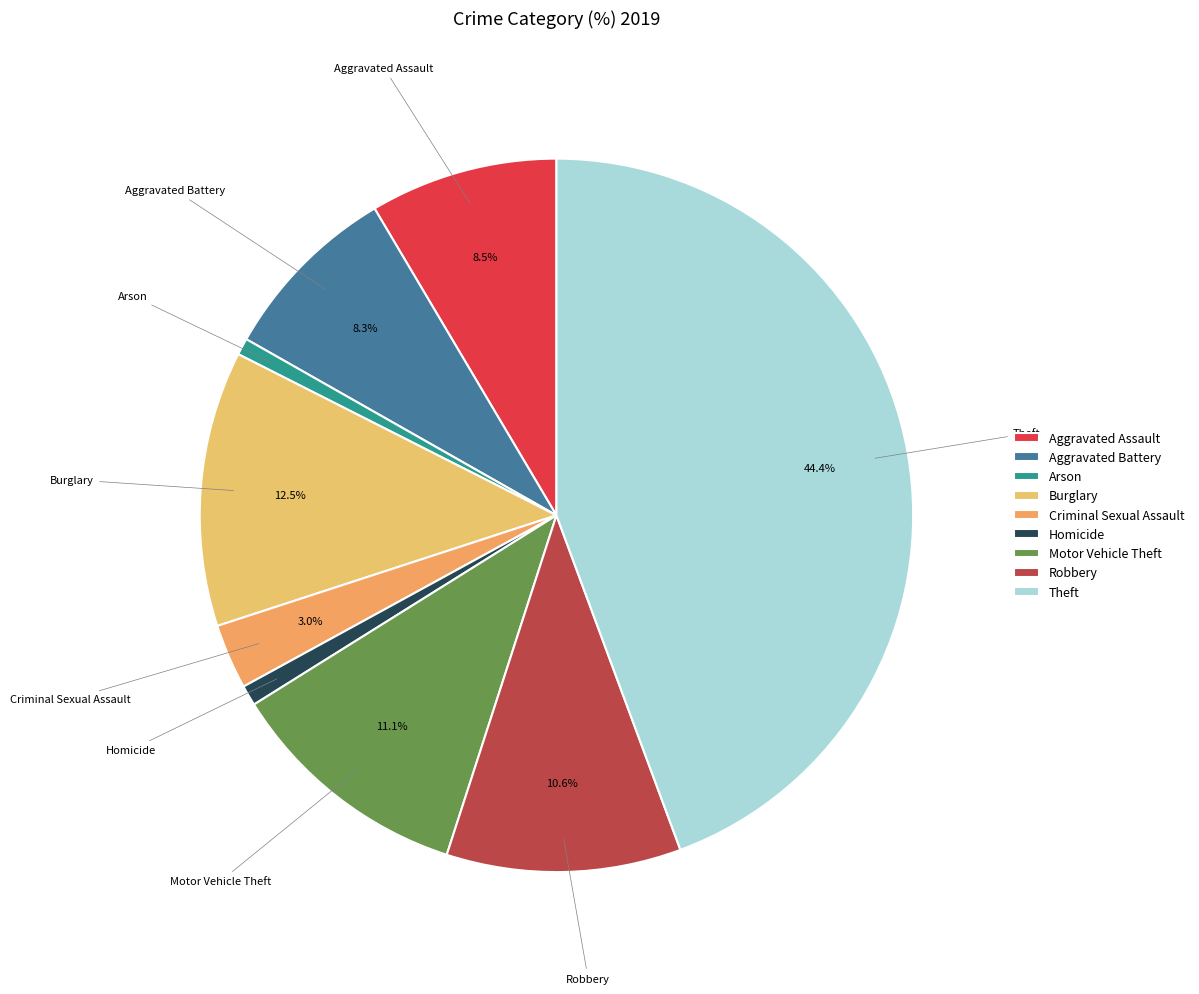

How many slices are in this pie chart?

9